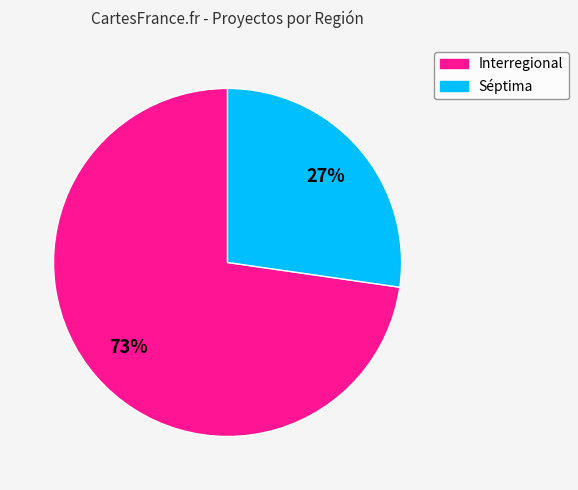

What is the ratio of the value at Interregional to the value at Séptima?

2.7